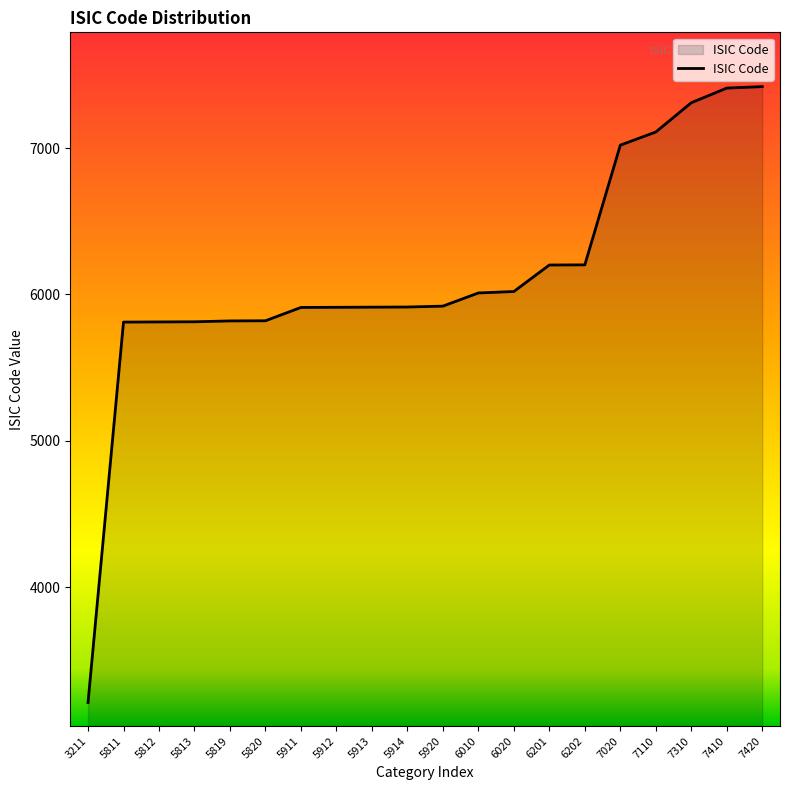

Count the number of data series in this chart.

1